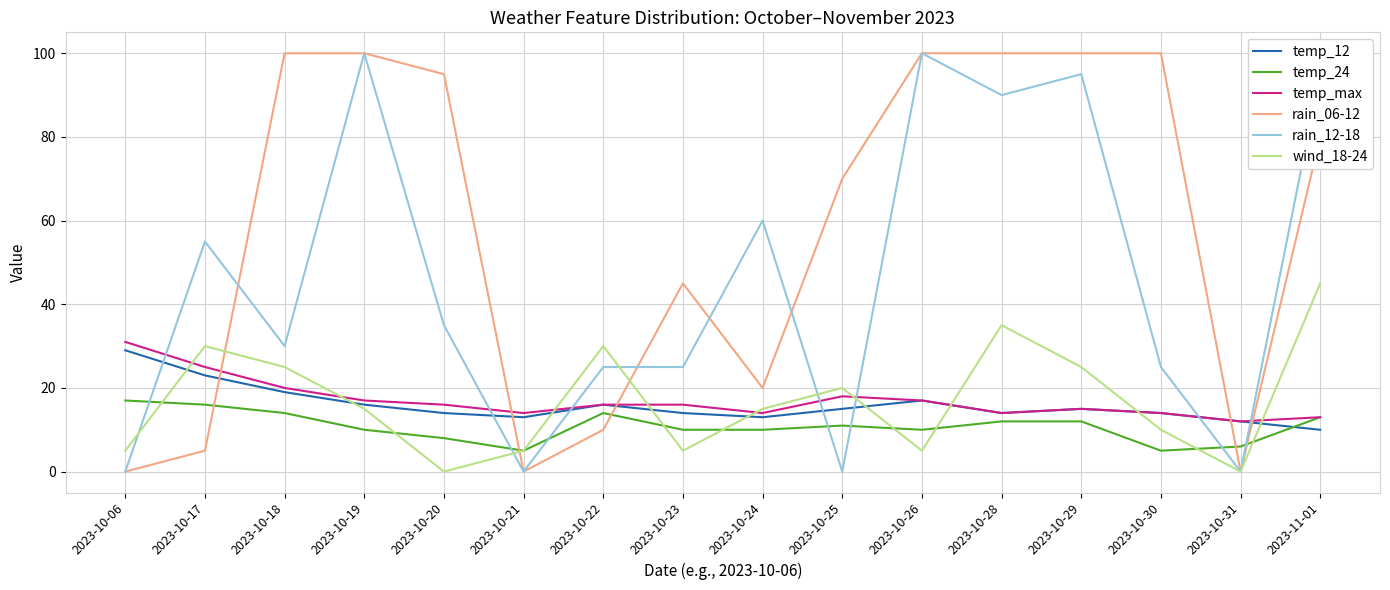

What position from the left is 2023-10-25?

10